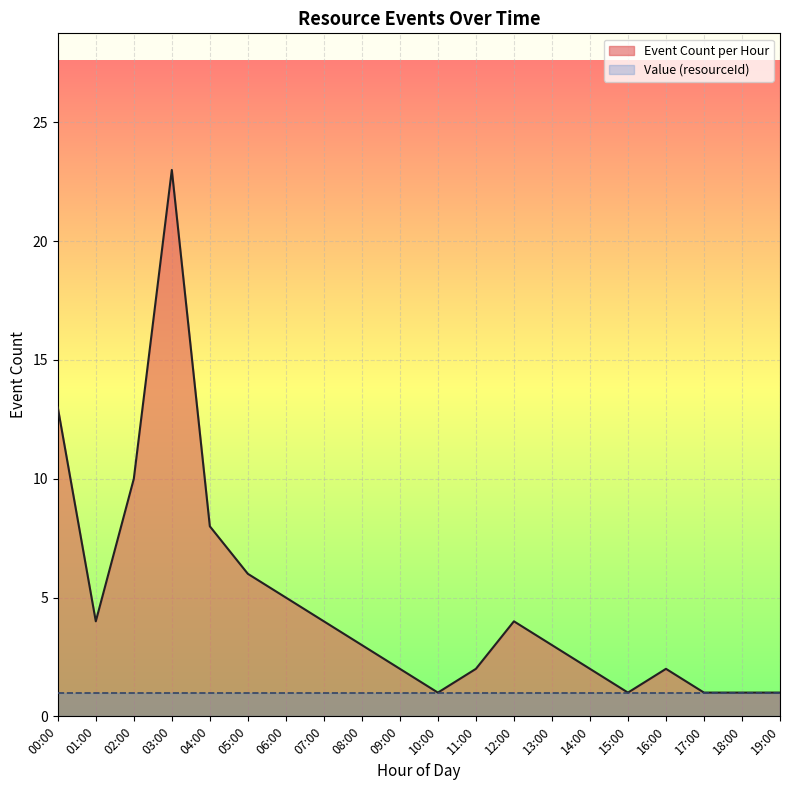

Reading left to right, what are all the values shown in this chart?

Event Count per Hour: 13	4	10	23	8	6	5	4	3	2	1	2	4	3	2	1	2	1	1	1
Value (resourceId): 1	1	1	1	1	1	1	1	1	1	1	1	1	1	1	1	1	1	1	1